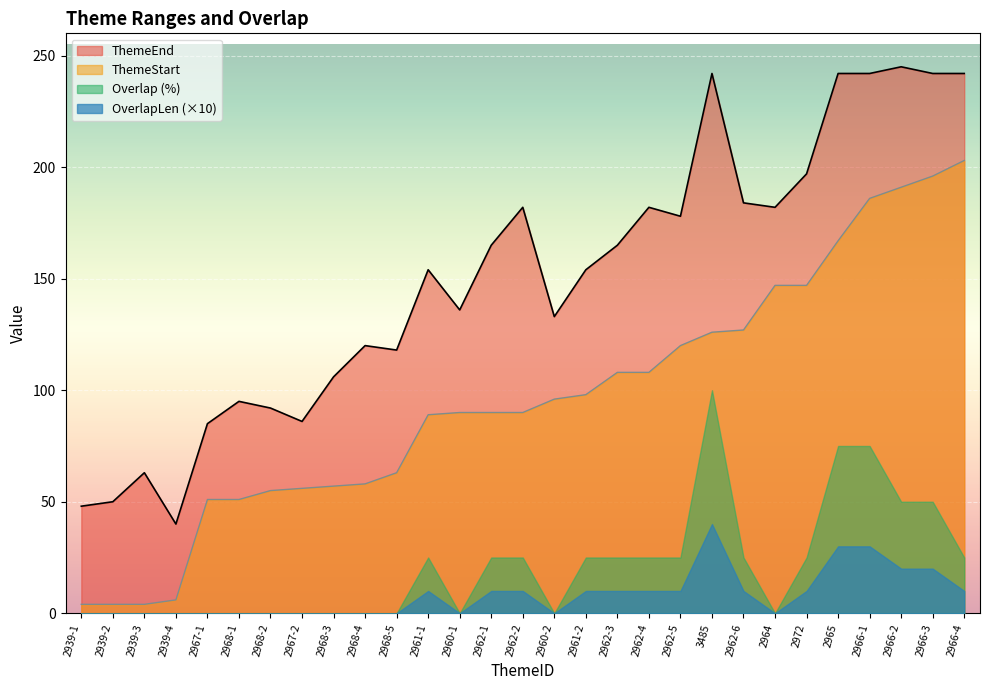

What is the difference between the highest and lowest values at 2967-2?

86